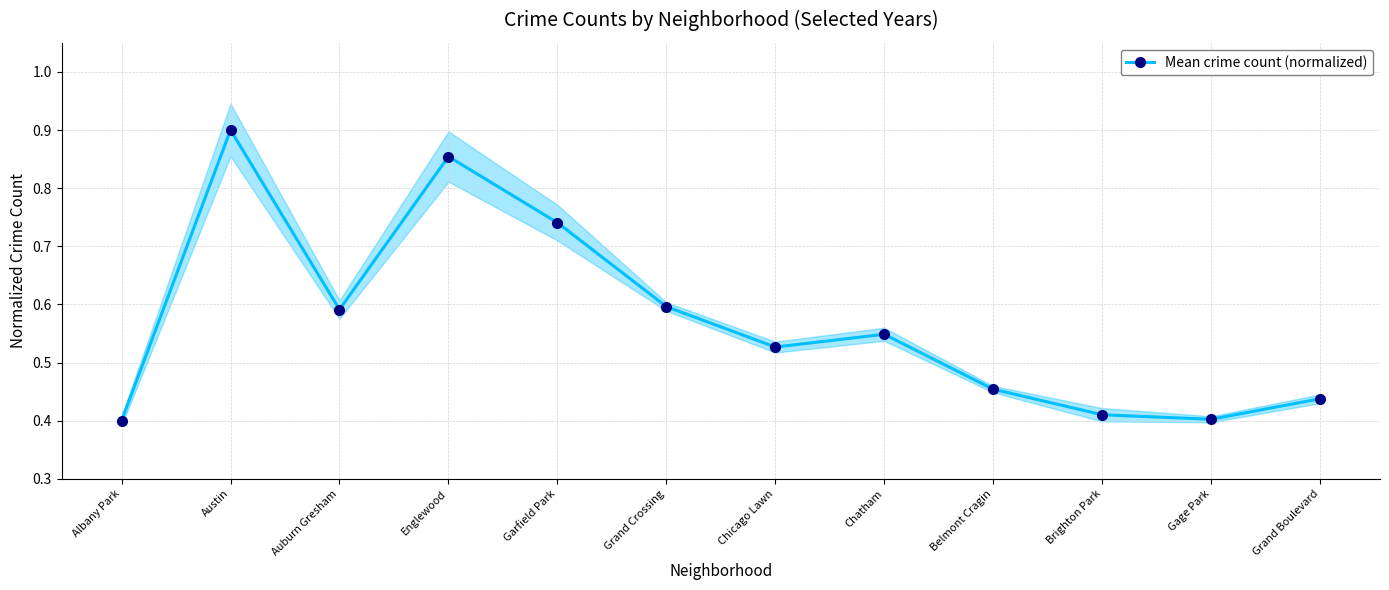

The chart shows a value of 1.1 at Garfield Park. True or false?

False